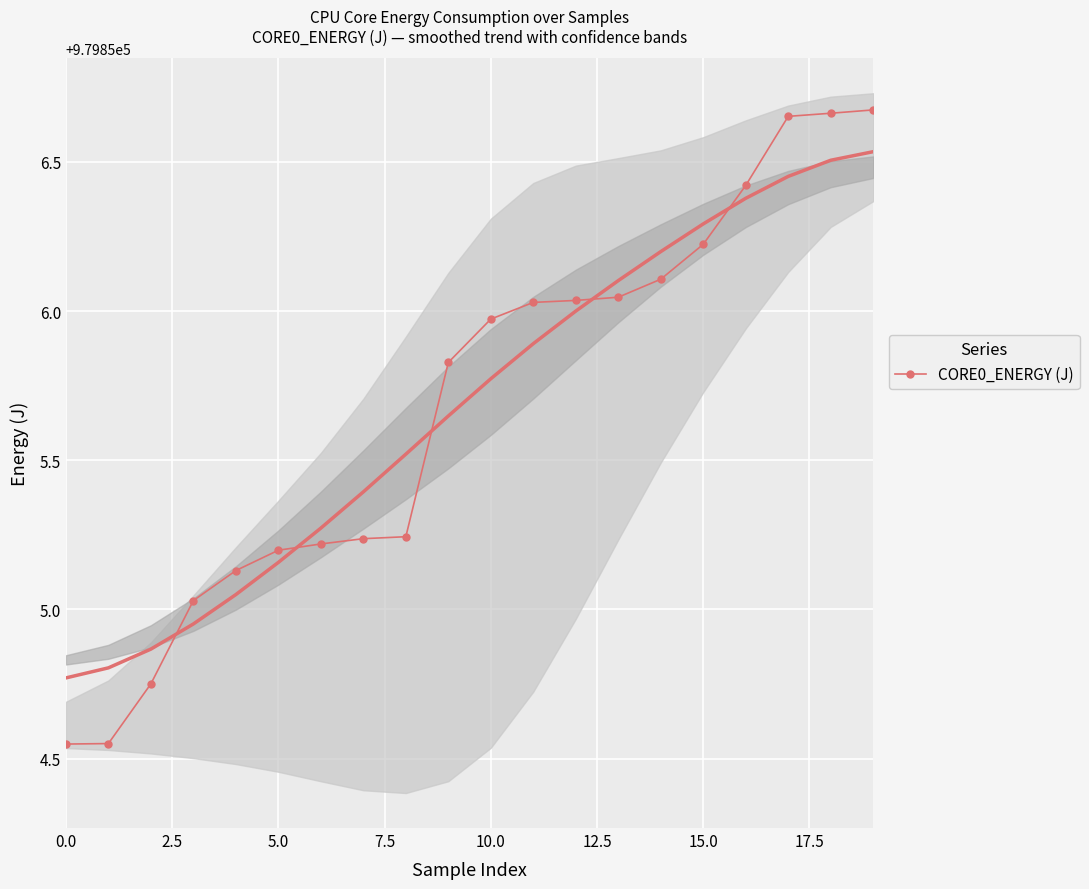

The CORE0_ENERGY (J) series shows 979856.2 at 15.0. True or false?

True